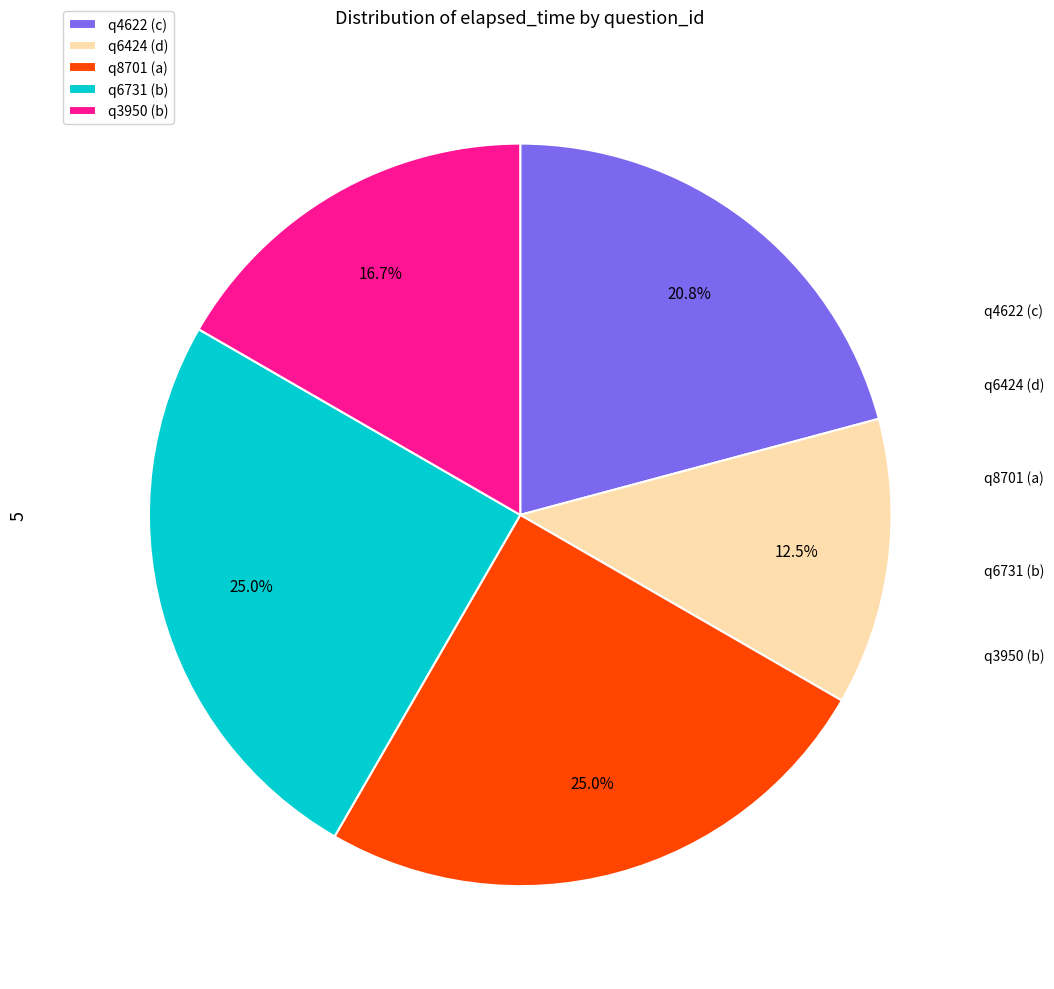

What is the ratio of the value at q6731 (b) to the value at q3950 (b)?

1.5